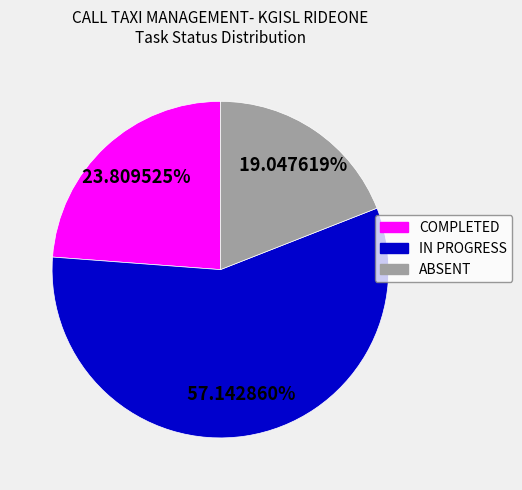

Combined, do IN PROGRESS and ABSENT account for over 50%?

Yes